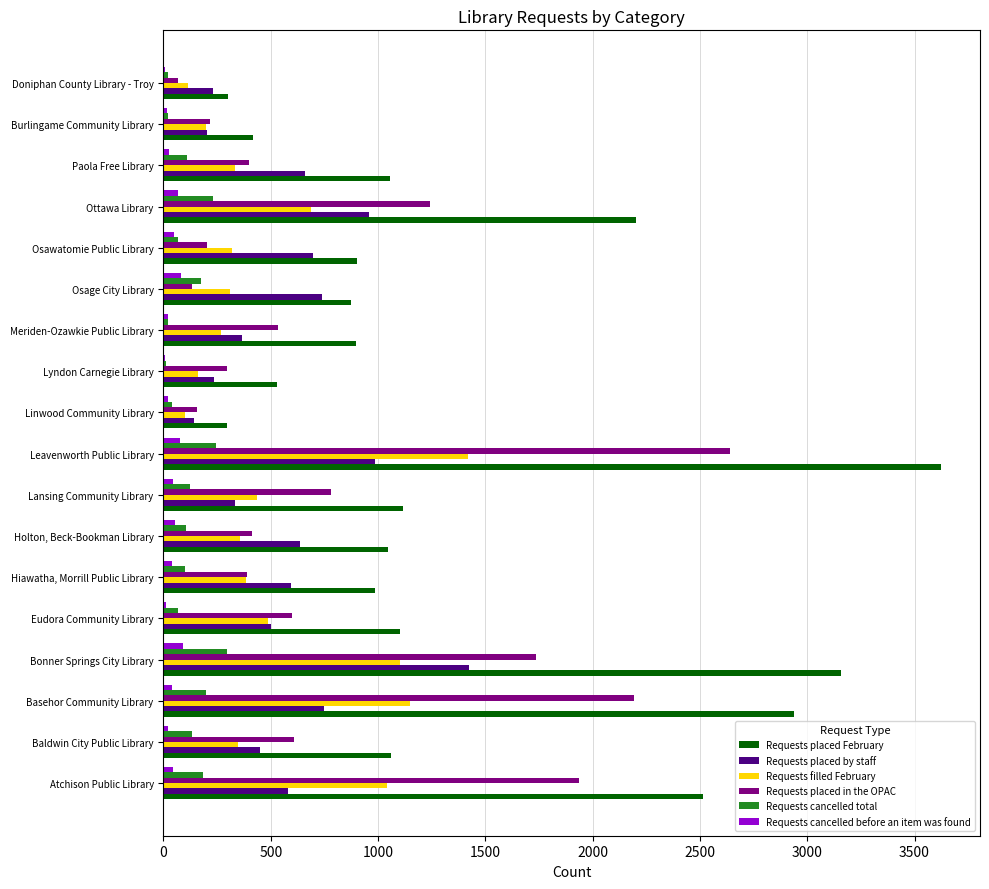

Between Eudora Community Library and Ottawa Library, which series saw the biggest shift?

Requests placed February